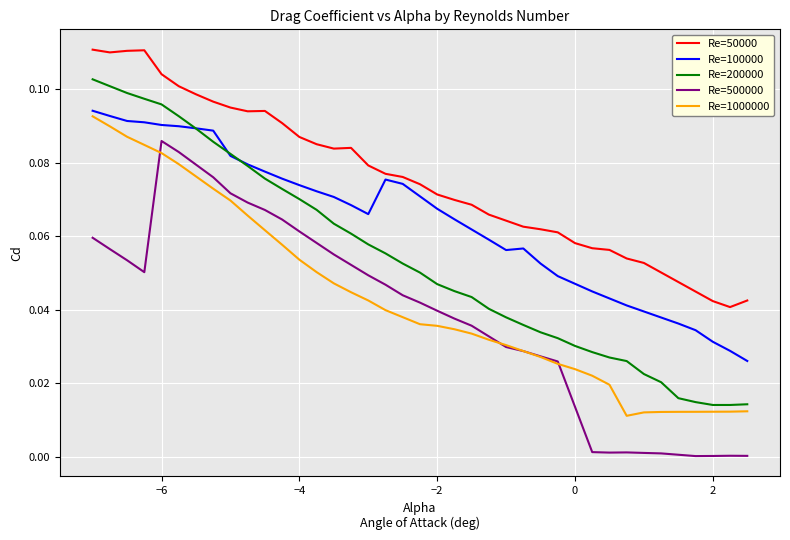

Which series has the largest total across all categories?

Re=50000